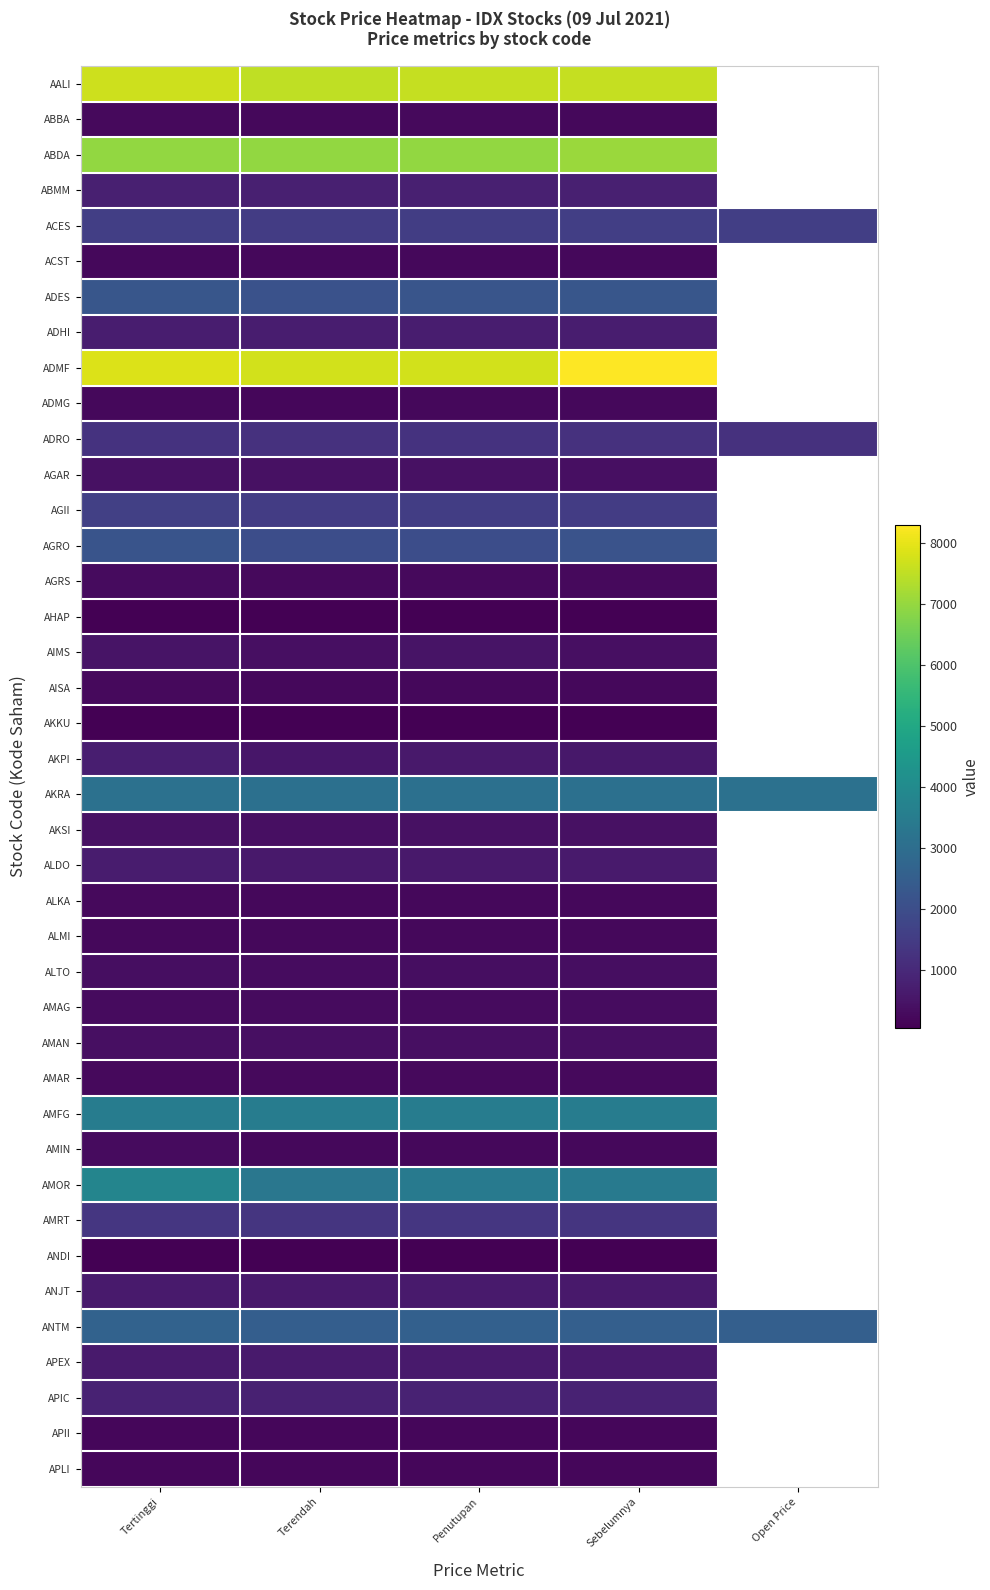

At how many categories does at least one series exceed 609?

5